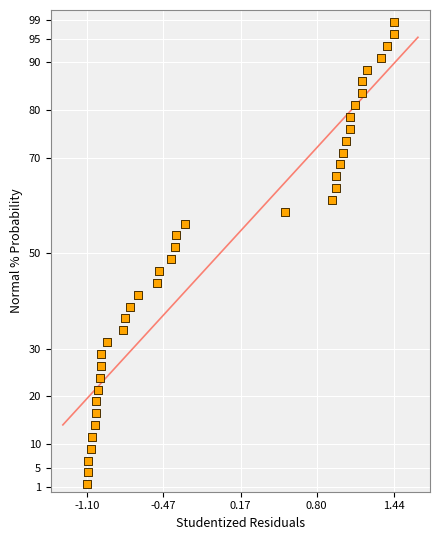

What is the range of Y values (max minus min)?

96.9